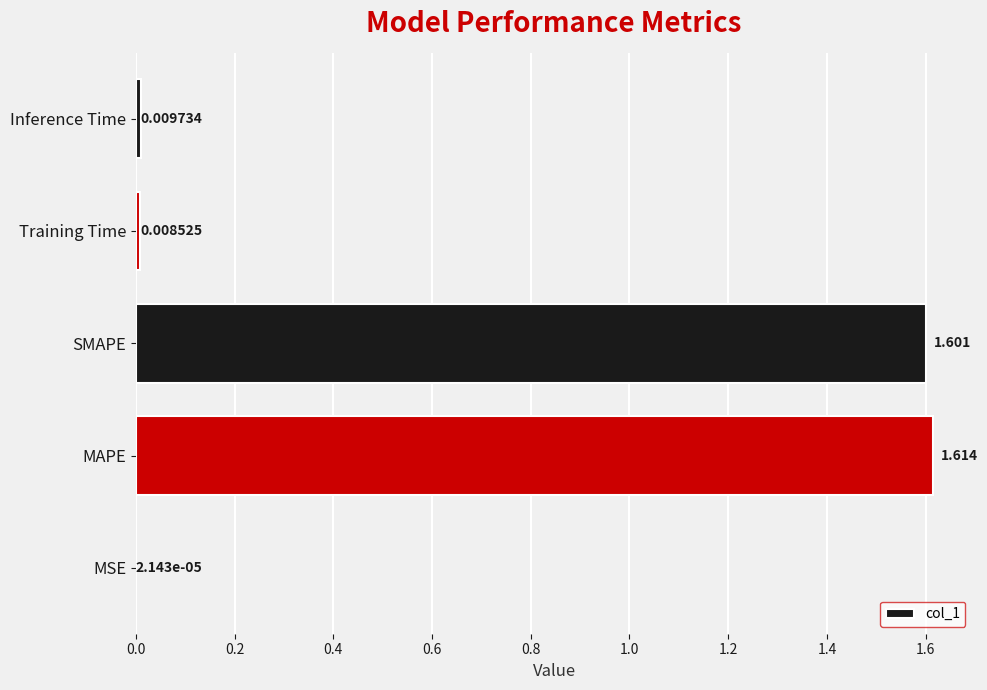

Which label corresponds to the largest value in the chart?

MAPE